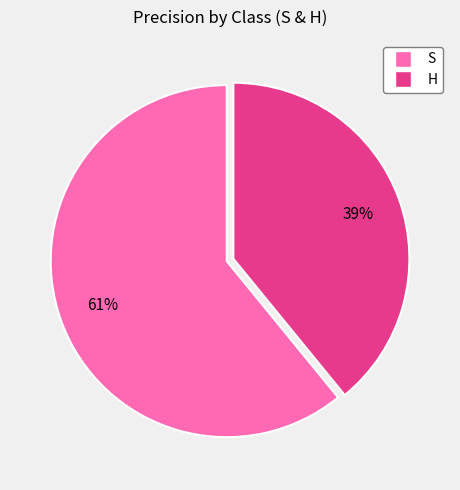

What is the smallest slice in the pie chart?

H